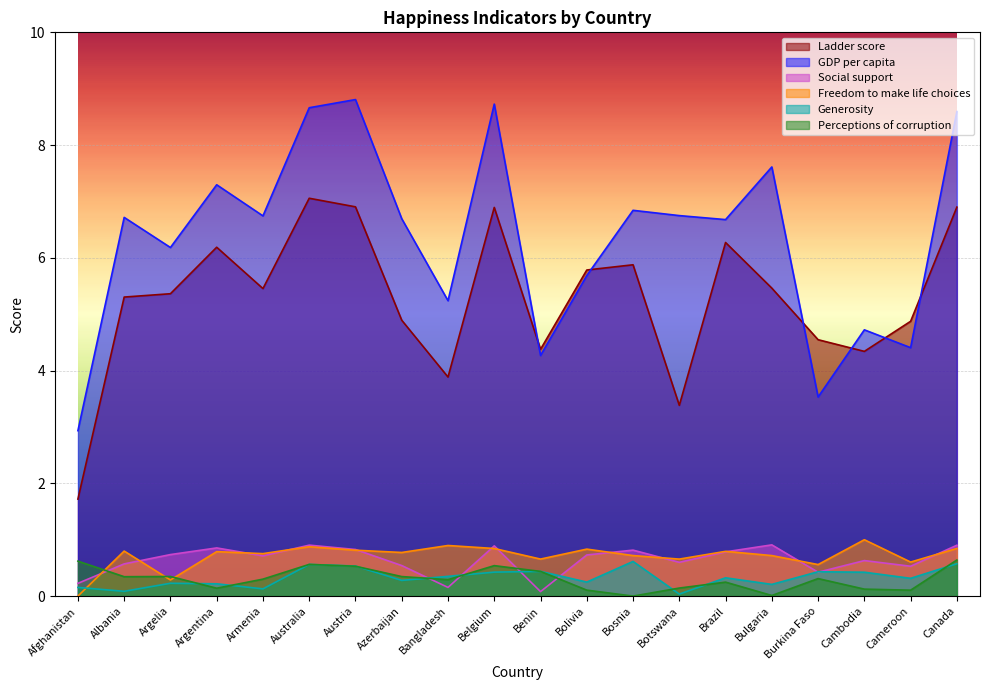

Reading right to left, what are all the values shown in this chart?

Ladder score: Canada=6.9	Cameroon=4.9	Cambodia=4.3	Burkina Faso=4.5	Bulgaria=5.5	Brazil=6.3	Botswana=3.4	Bosnia=5.9	Bolivia=5.8	Benin=4.4	Belgium=6.9	Bangladesh=3.9	Azerbaijan=4.9	Austria=6.9	Australia=7.1	Armenia=5.5	Argentina=6.2	Argelia=5.4	Albania=5.3	Afghanistan=1.7
GDP per capita: Canada=8.6	Cameroon=4.4	Cambodia=4.7	Burkina Faso=3.5	Bulgaria=7.6	Brazil=6.7	Botswana=6.7	Bosnia=6.8	Bolivia=5.7	Benin=4.3	Belgium=8.7	Bangladesh=5.2	Azerbaijan=6.7	Austria=8.8	Australia=8.7	Armenia=6.7	Argentina=7.3	Argelia=6.2	Albania=6.7	Afghanistan=2.9
Social support: Canada=0.9	Cameroon=0.5	Cambodia=0.6	Burkina Faso=0.4	Bulgaria=0.9	Brazil=0.8	Botswana=0.6	Bosnia=0.8	Bolivia=0.7	Benin=0.1	Belgium=0.9	Bangladesh=0.2	Azerbaijan=0.5	Austria=0.8	Australia=0.9	Armenia=0.7	Argentina=0.9	Argelia=0.7	Albania=0.6	Afghanistan=0.2
Freedom to make life choices: Canada=0.8	Cameroon=0.6	Cambodia=1.0	Burkina Faso=0.6	Bulgaria=0.7	Brazil=0.8	Botswana=0.7	Bosnia=0.7	Bolivia=0.8	Benin=0.7	Belgium=0.8	Bangladesh=0.9	Azerbaijan=0.8	Austria=0.8	Australia=0.9	Armenia=0.8	Argentina=0.8	Argelia=0.3	Albania=0.8	Afghanistan=0.0
Generosity: Canada=0.6	Cameroon=0.3	Cambodia=0.4	Burkina Faso=0.4	Bulgaria=0.2	Brazil=0.3	Botswana=0.0	Bosnia=0.6	Bolivia=0.2	Benin=0.4	Belgium=0.4	Bangladesh=0.4	Azerbaijan=0.3	Austria=0.5	Australia=0.6	Armenia=0.1	Argentina=0.2	Argelia=0.2	Albania=0.1	Afghanistan=0.2
Perceptions of corruption: Canada=0.6	Cameroon=0.1	Cambodia=0.1	Burkina Faso=0.3	Bulgaria=0.0	Brazil=0.2	Botswana=0.1	Bosnia=0.0	Bolivia=0.1	Benin=0.4	Belgium=0.5	Bangladesh=0.3	Azerbaijan=0.3	Austria=0.5	Australia=0.6	Armenia=0.3	Argentina=0.1	Argelia=0.3	Albania=0.3	Afghanistan=0.6